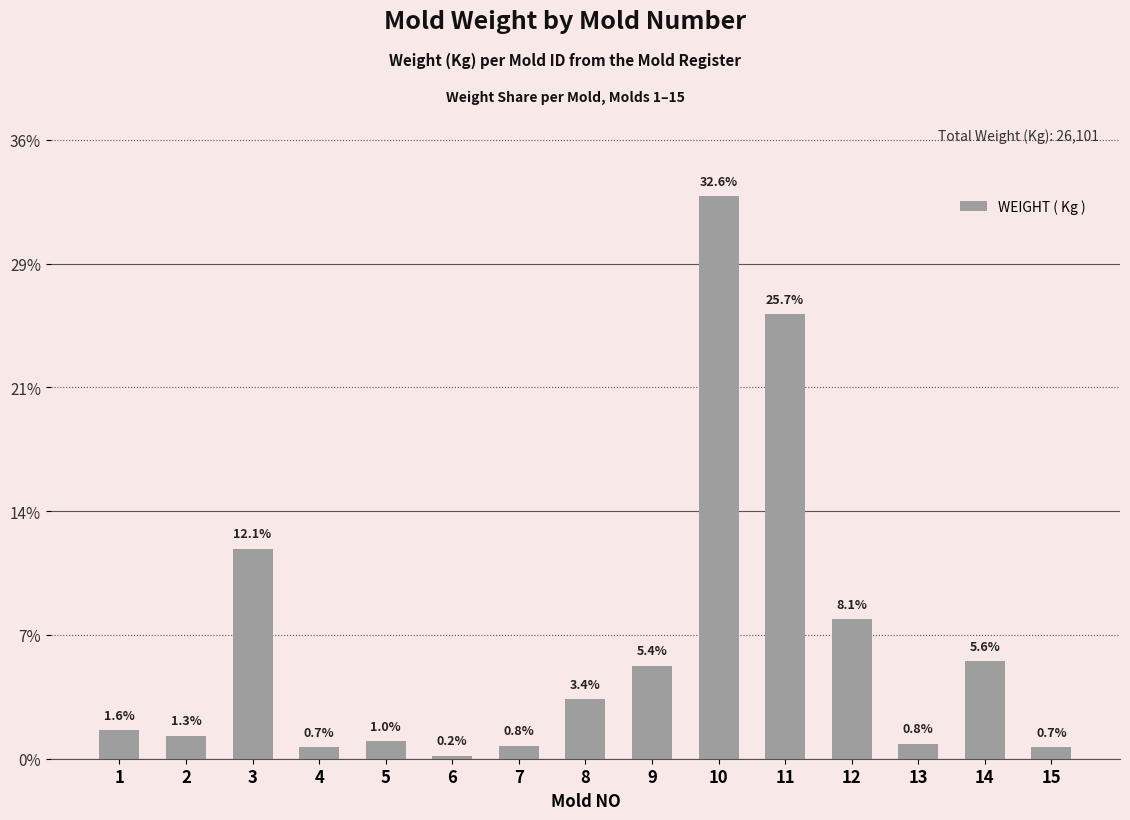

The chart shows a value of 845 at 12. True or false?

False